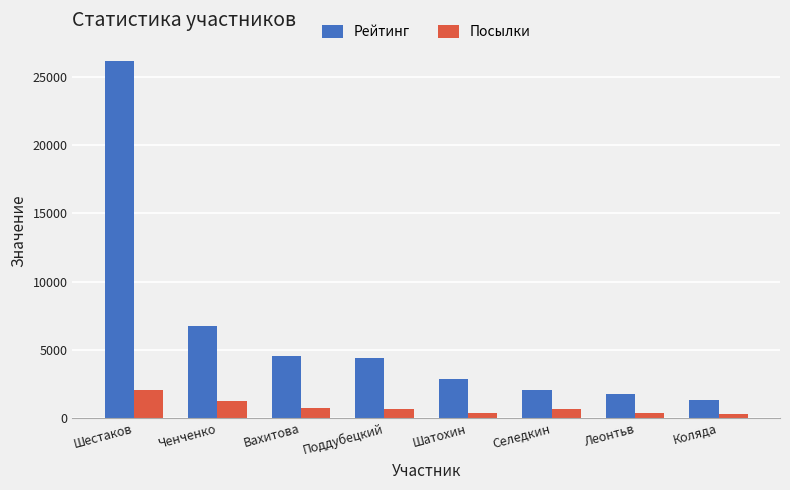

Which series has the widest spread of values?

Рейтинг